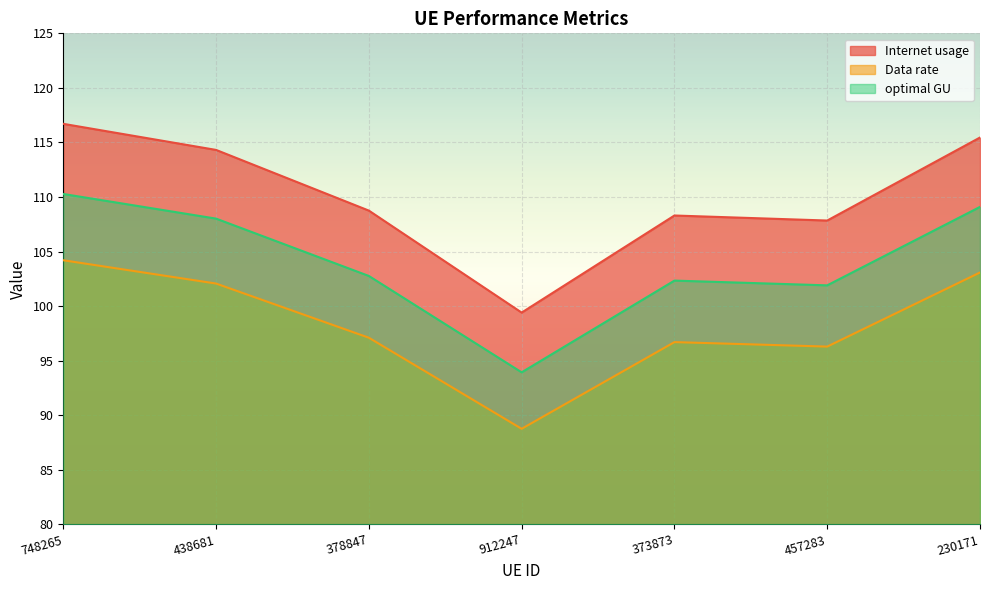

How many lines are shown in the chart?

3